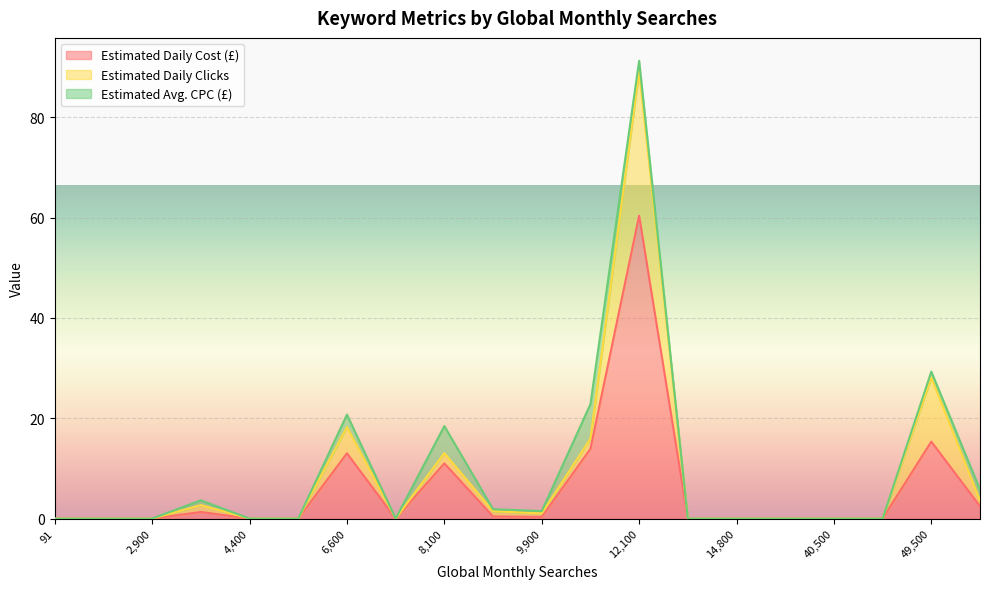

True or false: Estimated Avg. CPC (£) has more than 1 points higher than both neighbors.

True